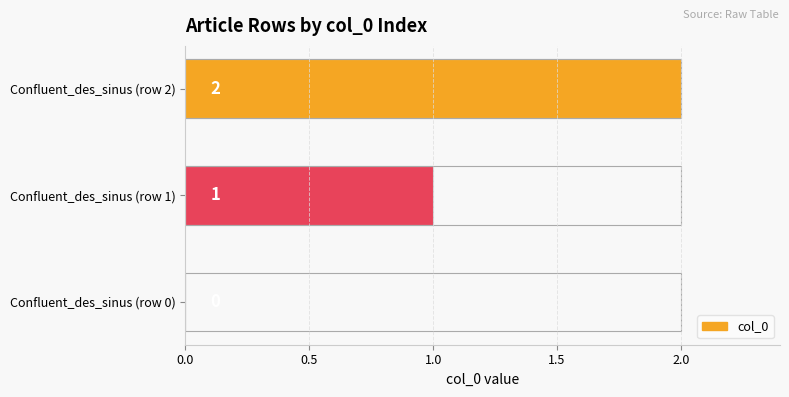

What is the difference between the values at Confluent_des_sinus (row 1) and Confluent_des_sinus (row 0)?

1